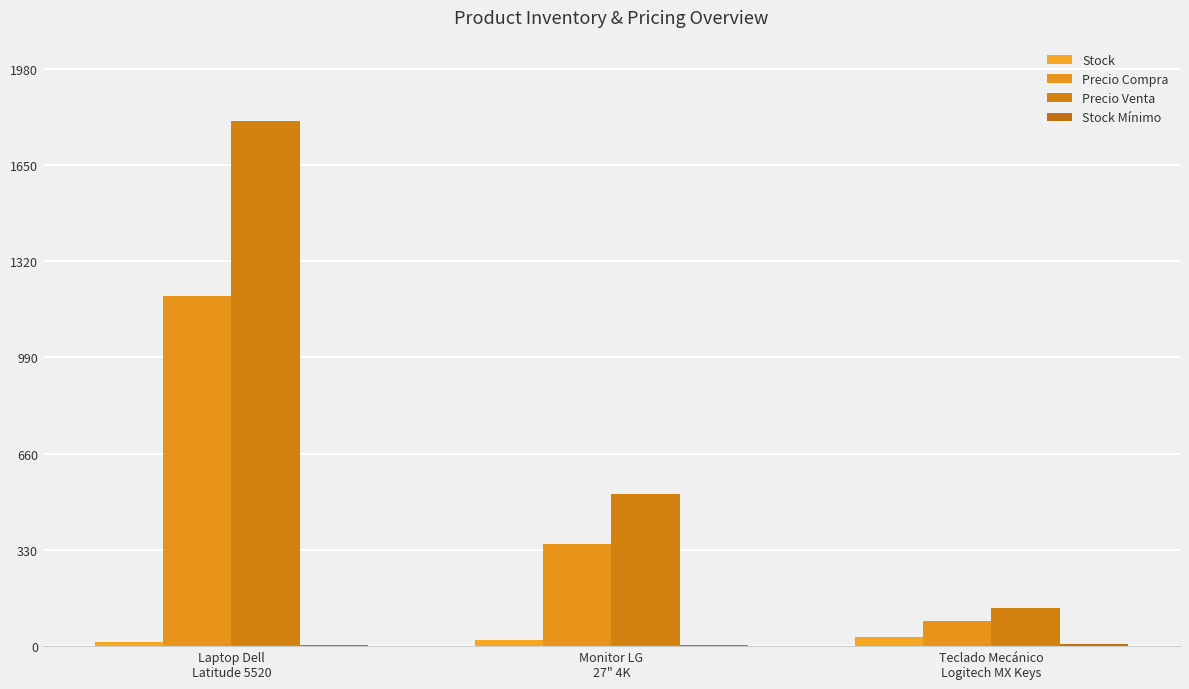

True or false: Stock has a value of 24 at Laptop Dell
Latitude 5520.

False